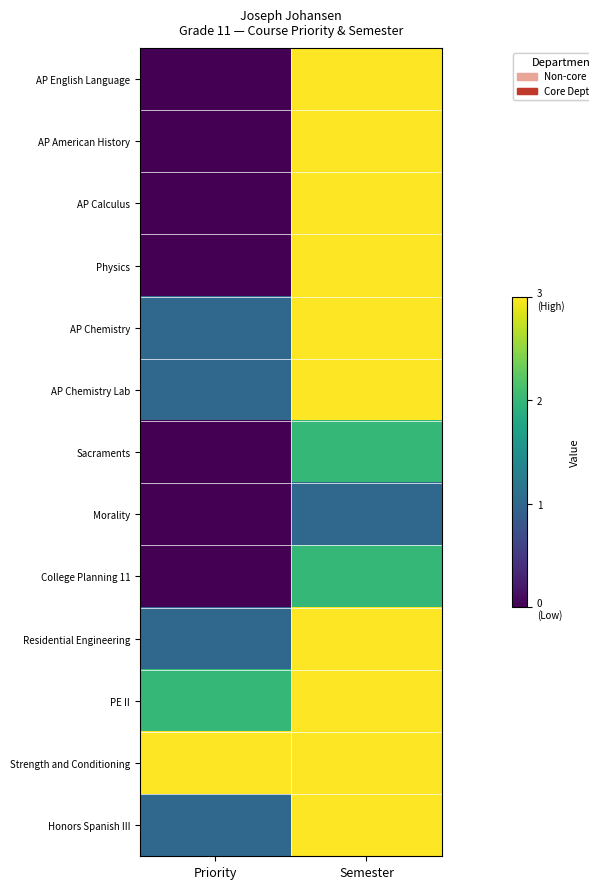

What is the spread (max minus min) of values at Priority?

3